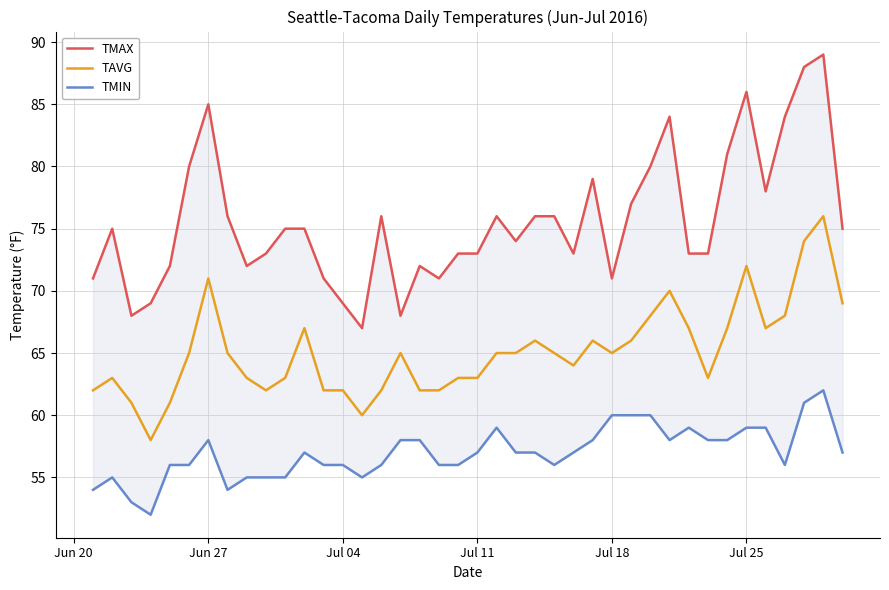

The value of TAVG at Jun 27 is 71. True or false?

True